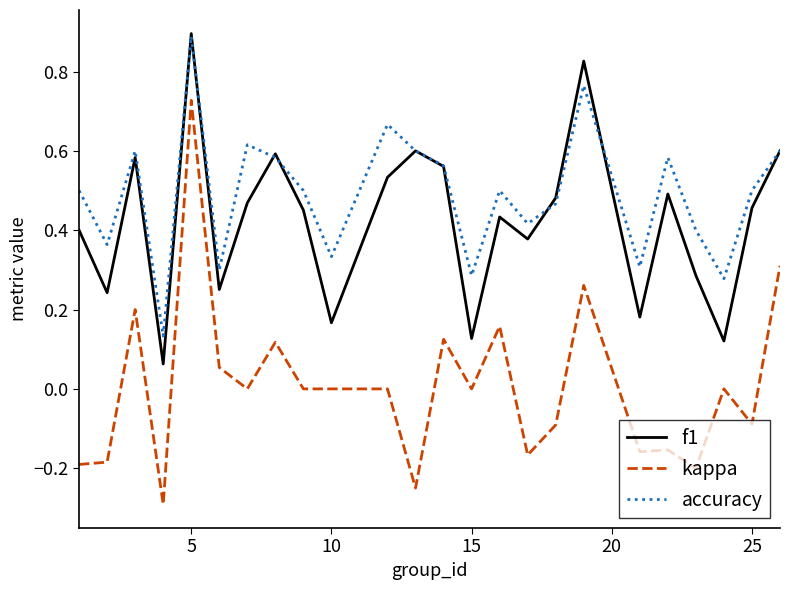

What is the maximum value for f1?

0.9